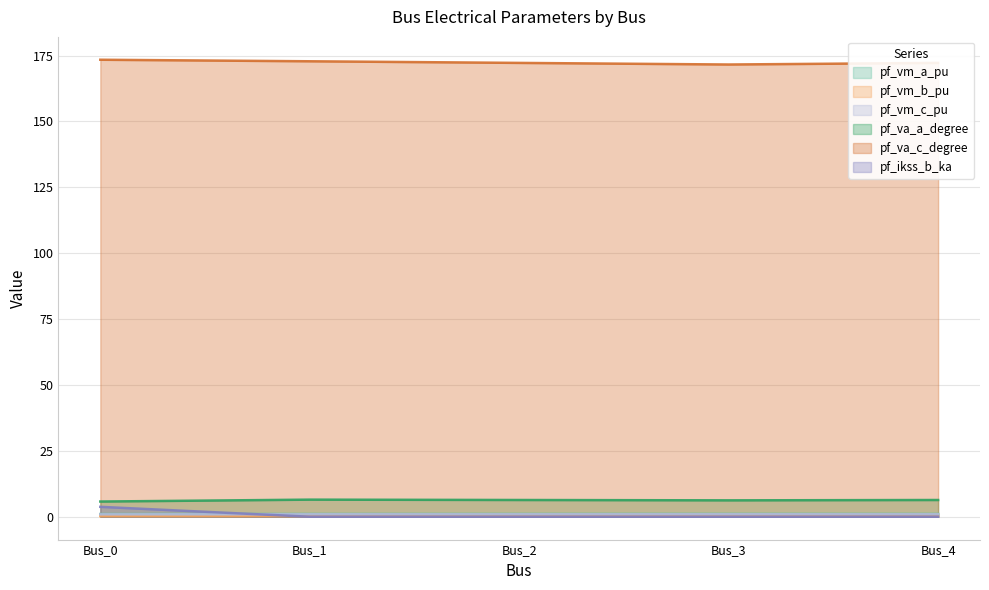

What are all the series names shown in the legend?

pf_vm_a_pu, pf_vm_b_pu, pf_vm_c_pu, pf_va_a_degree, pf_va_c_degree, pf_ikss_b_ka